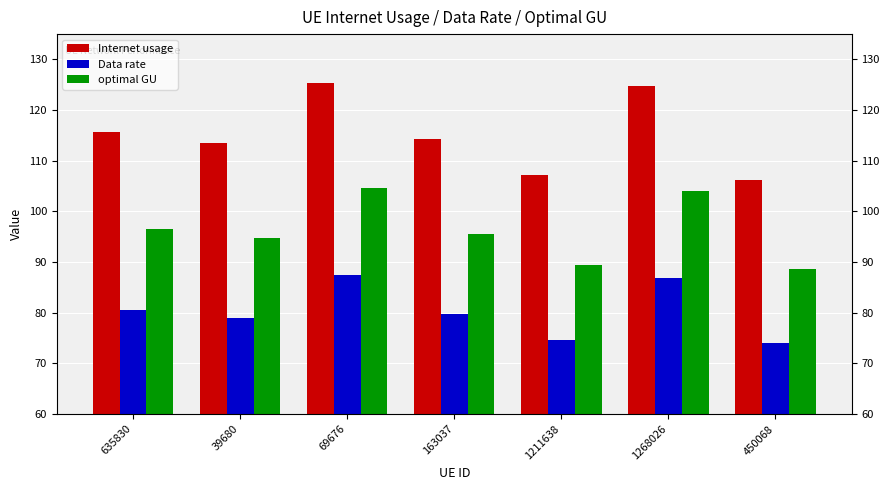

What is the label of the 4th bar from the right?

163037